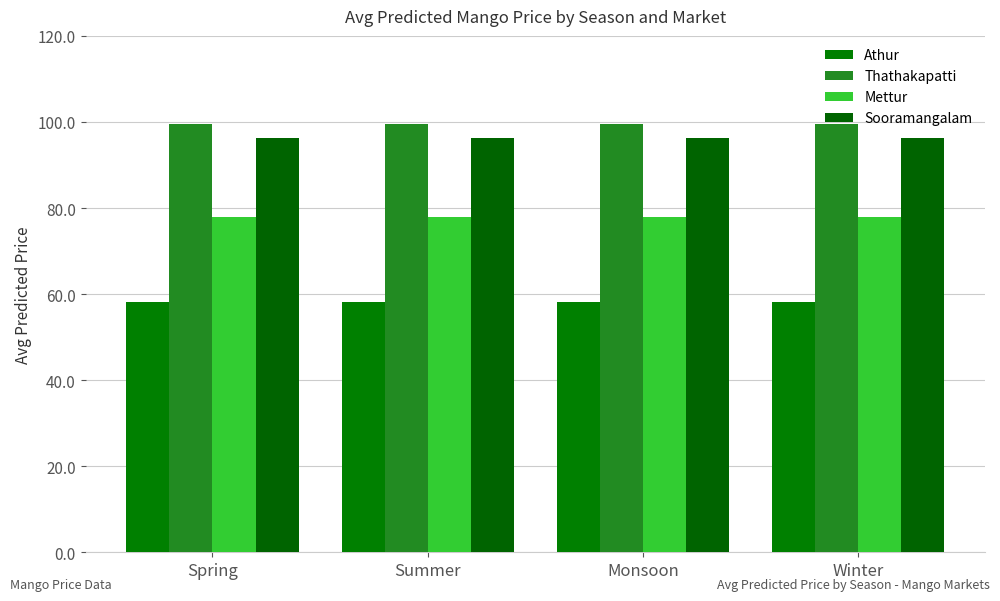

Rank the categories by Thathakapatti value from lowest to highest.

Winter, Spring, Monsoon, Summer